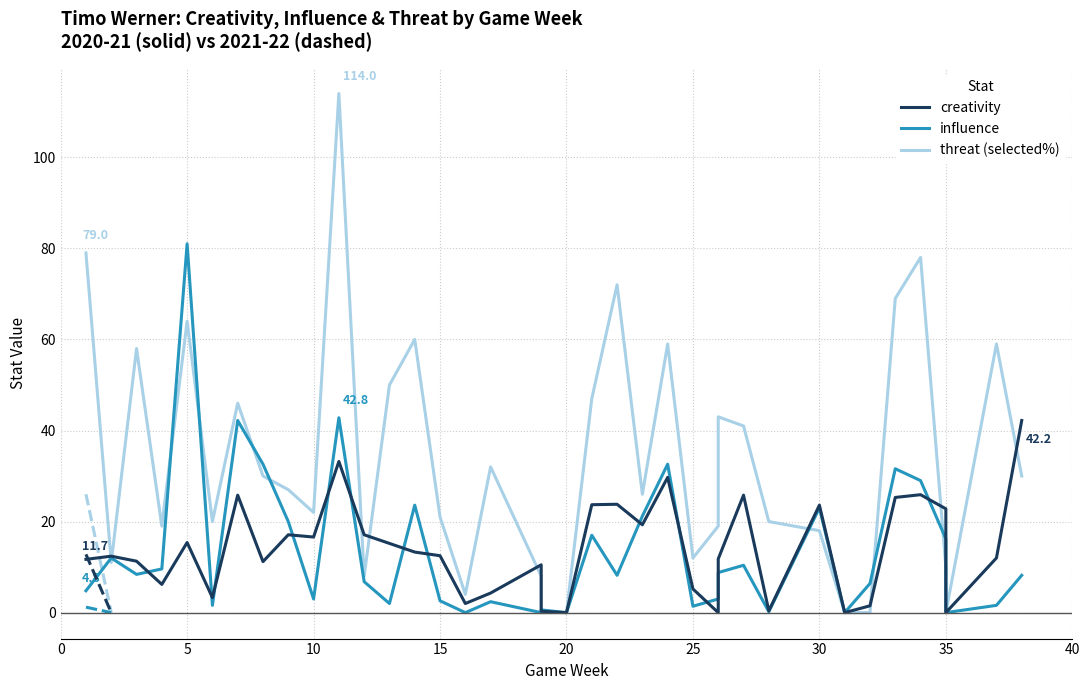

How many values in the threat (selected%) series are below 27?

19